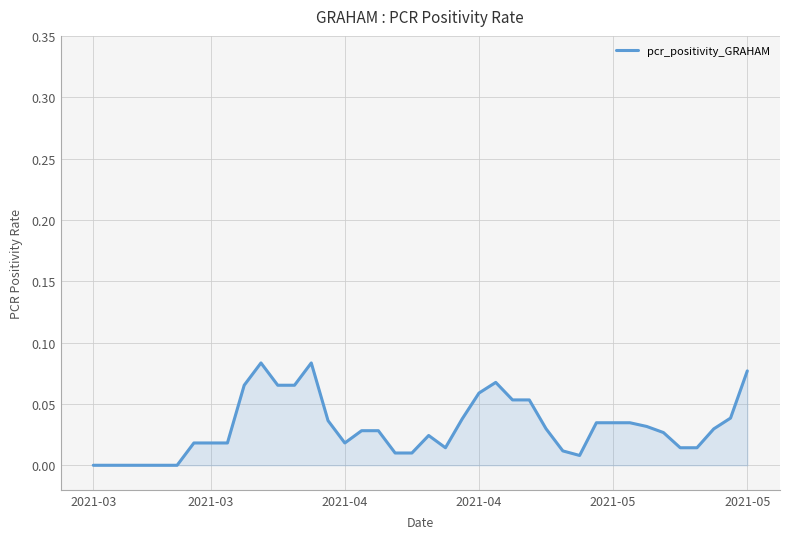

How many lines are shown in the chart?

1